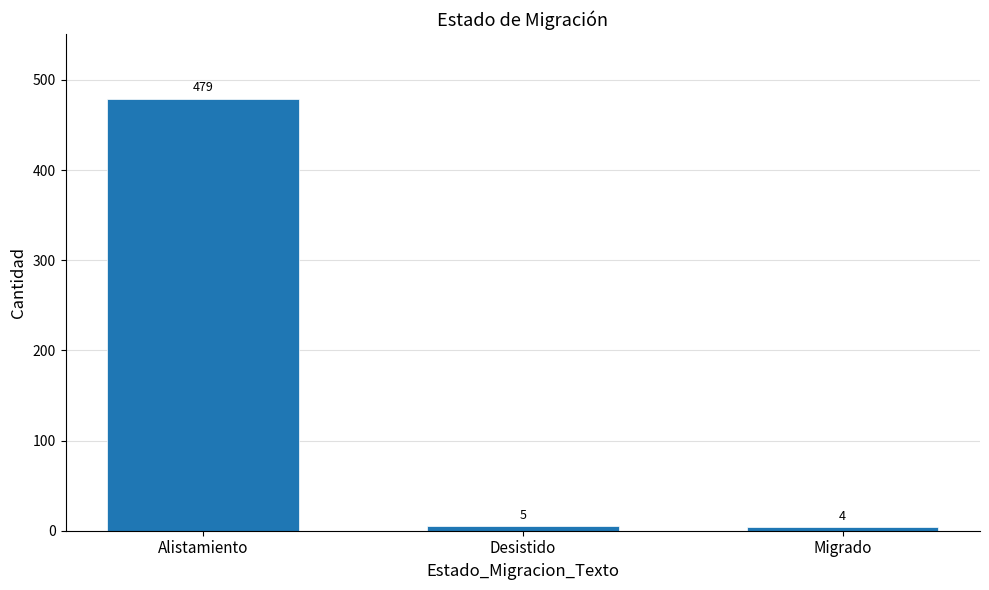

At which label does the data first exceed 5?

Alistamiento